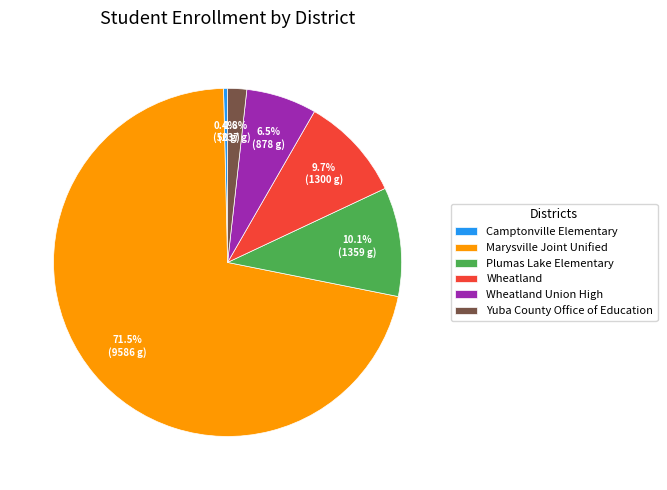

Approximately how many times larger is the value at Plumas Lake Elementary compared to Marysville Joint Unified?

0.1